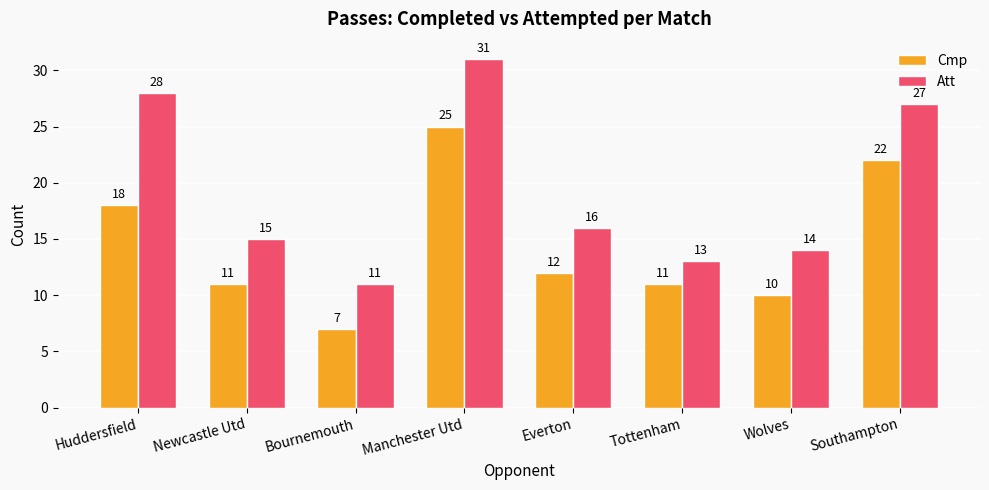

Which series has the largest total across all categories?

Att